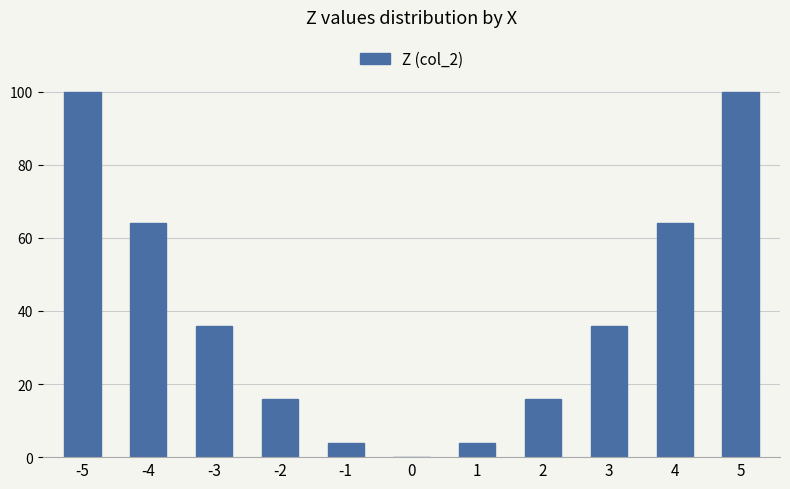

Reading right to left, extract all data points from this chart.

5=100	4=64	3=36	2=16	1=4	0=0	-1=4	-2=16	-3=36	-4=64	-5=100